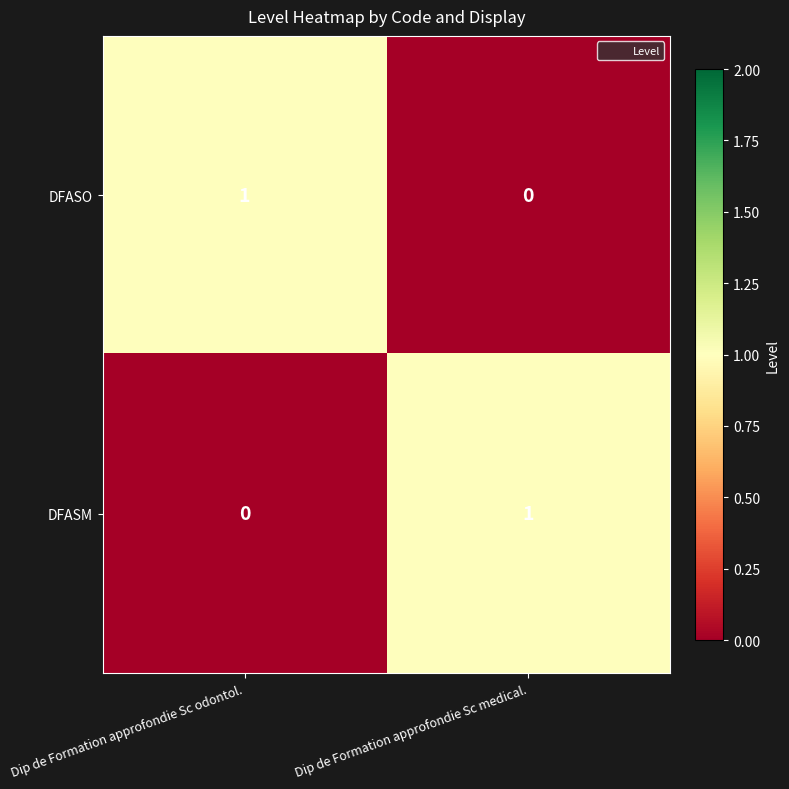

Rank the series at Dip de Formation approfondie Sc medical. from lowest to highest value.

DFASO, DFASM